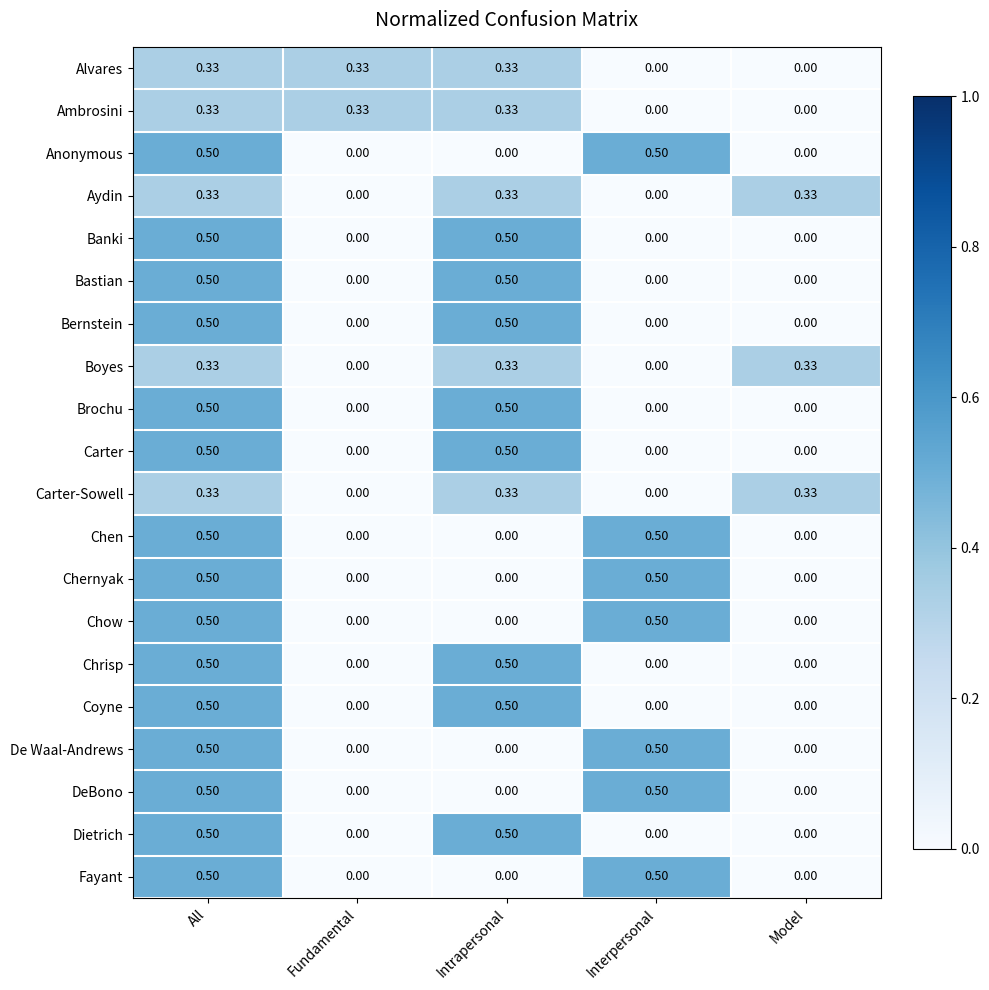

At which category is the sum across all series the highest?

All